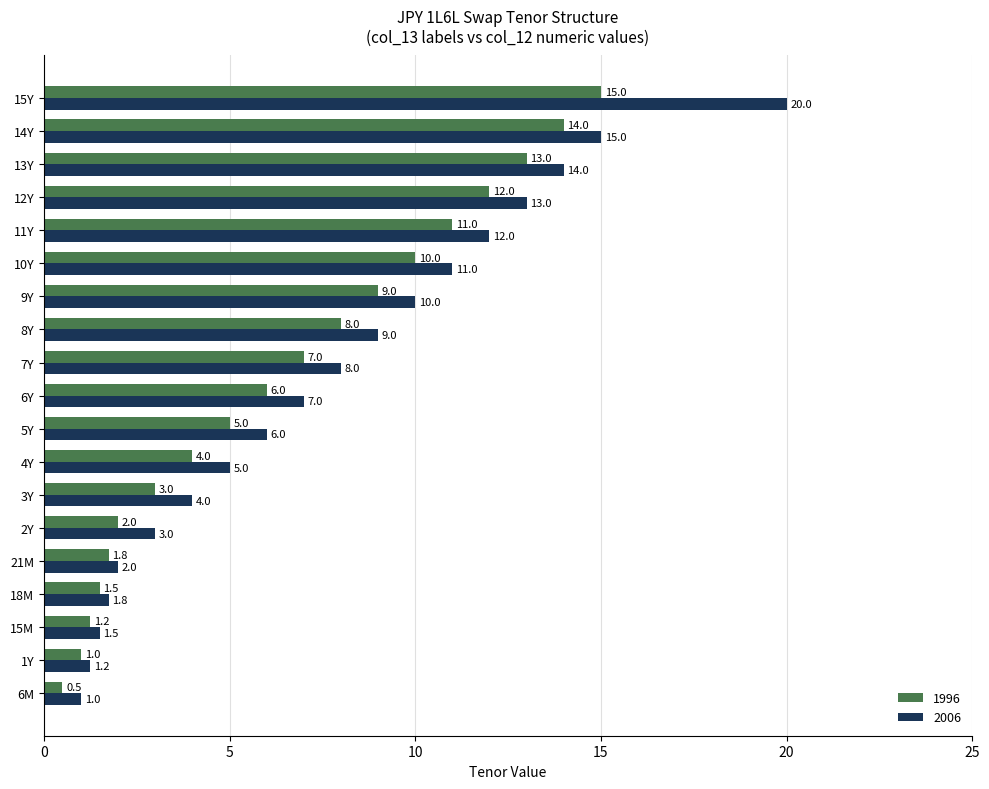

Which series has the widest spread of values?

2006